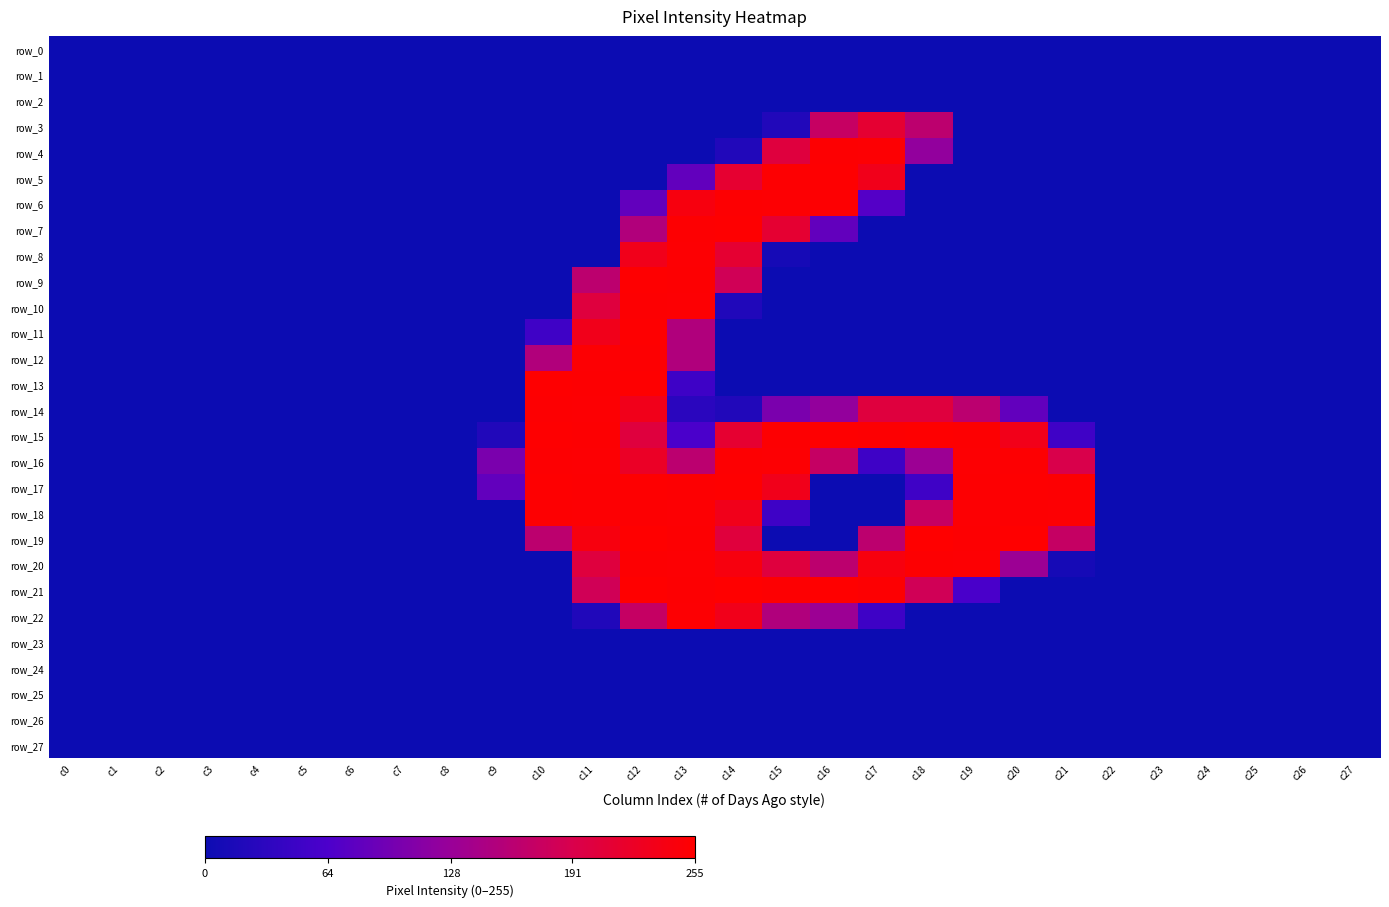

Which series has the widest spread of values?

row_19